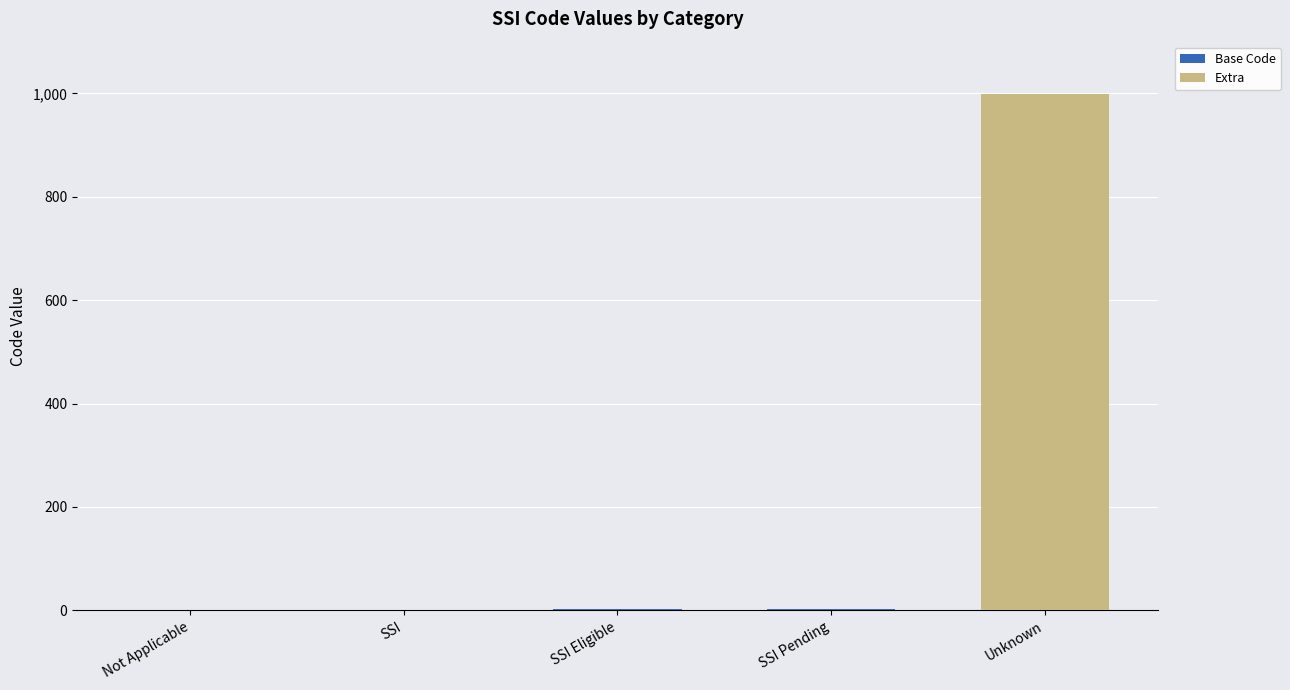

What is the total value across all series at Unknown?

999